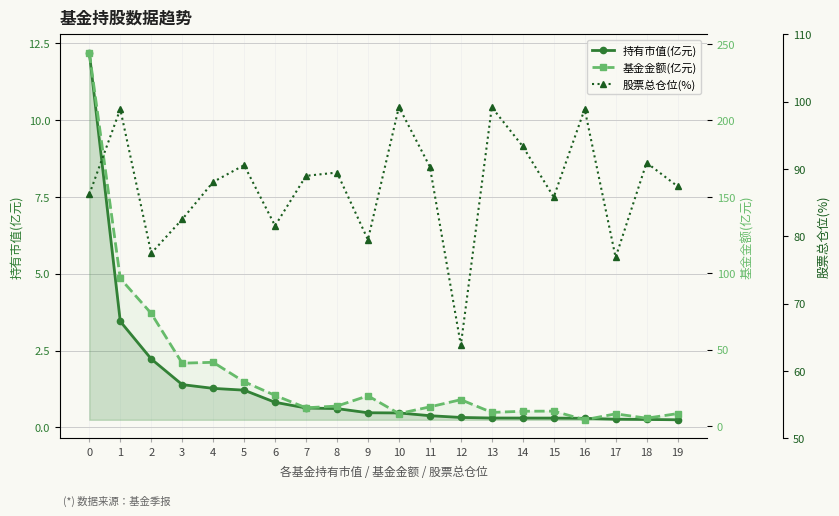

The value of 持有市值(亿元) at 5 is 1.2. True or false?

True